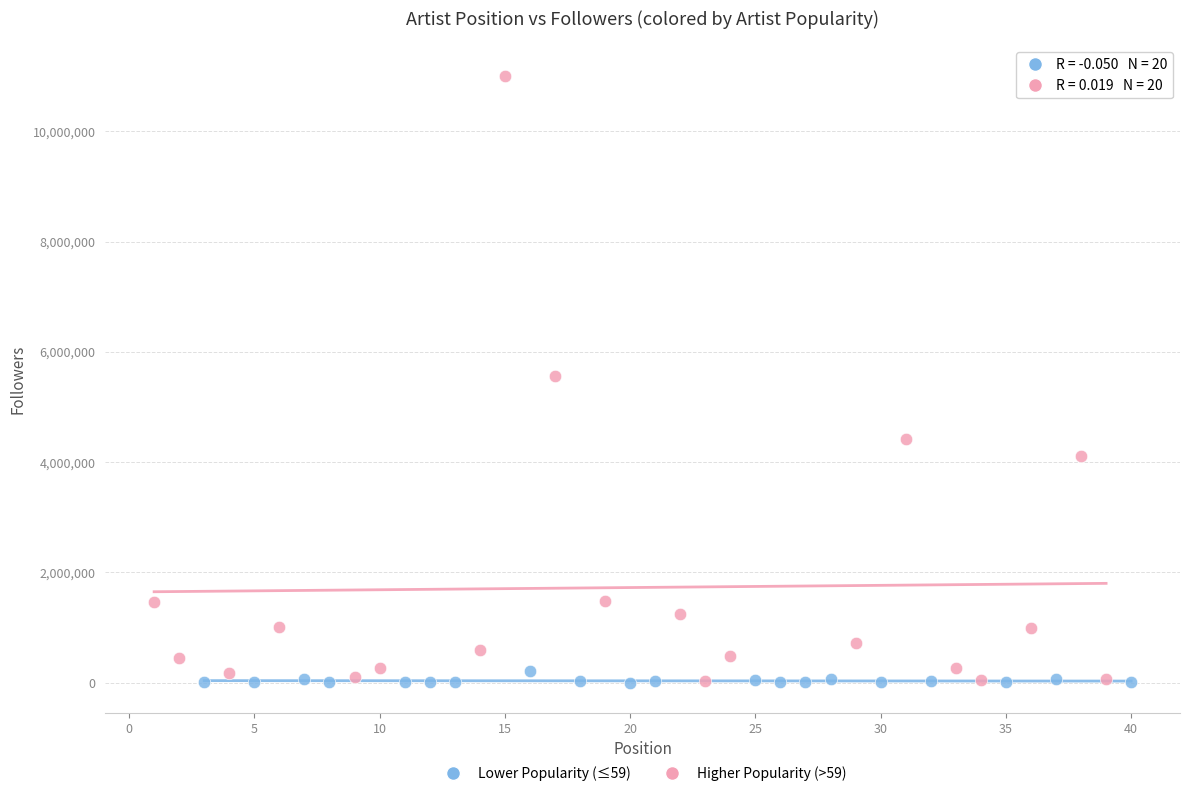

Which series has the widest spread of Y values?

Higher Popularity (>59)